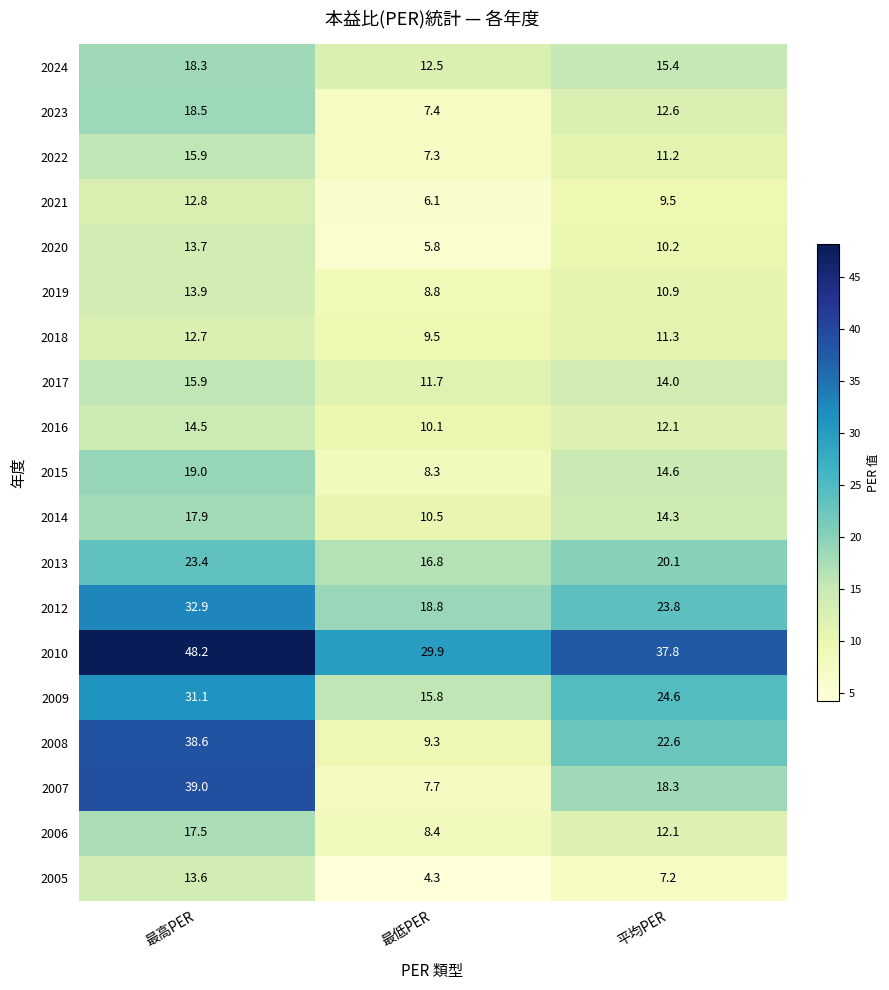

At which category is the sum across all series the highest?

最高PER